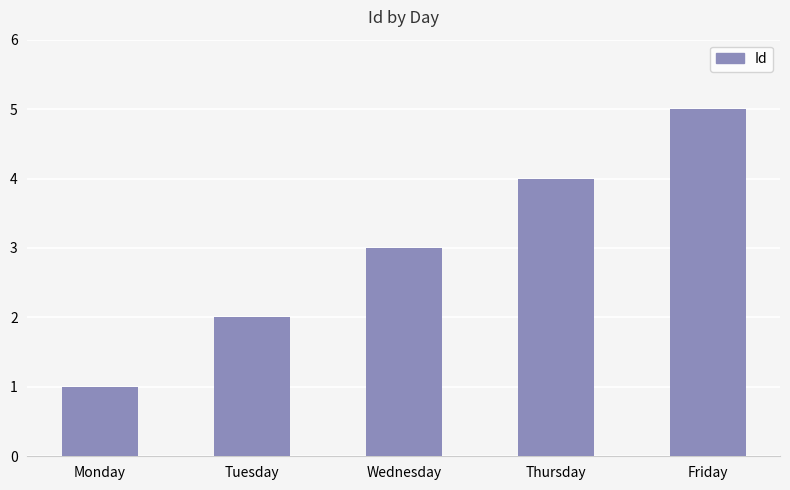

What is the sum of the values at Monday and Wednesday?

4